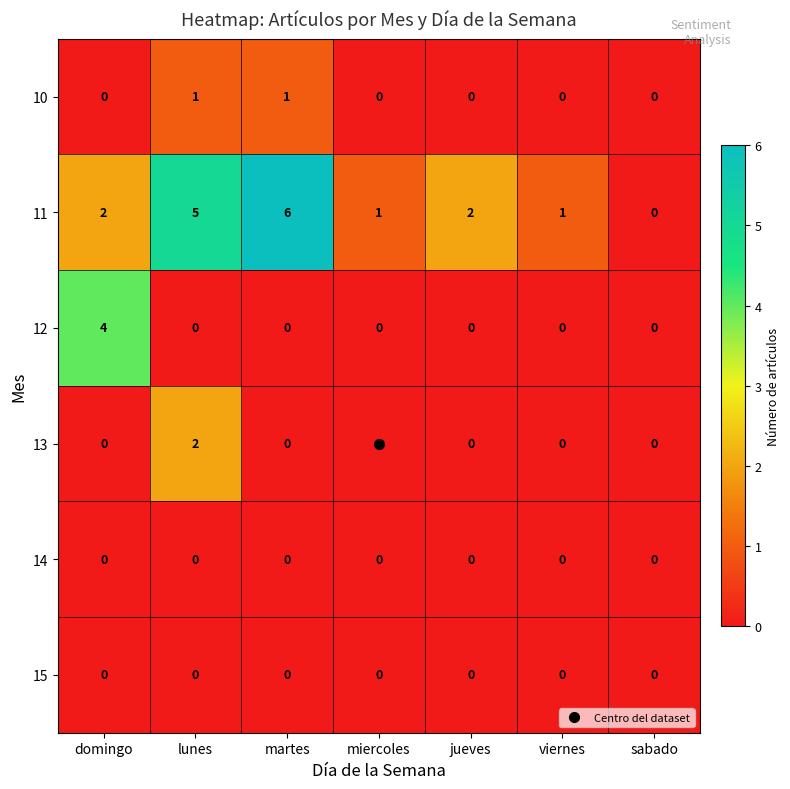

How many 10 values are between 0 and 1?

7